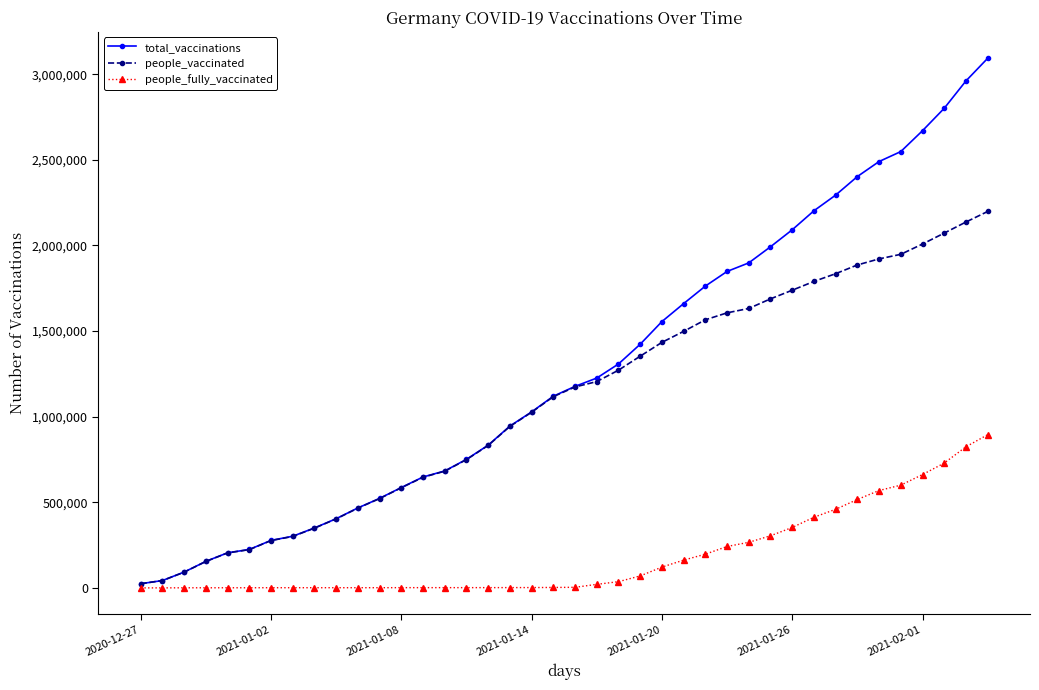

Rank the series by their average value, from lowest to highest.

people_fully_vaccinated, people_vaccinated, total_vaccinations